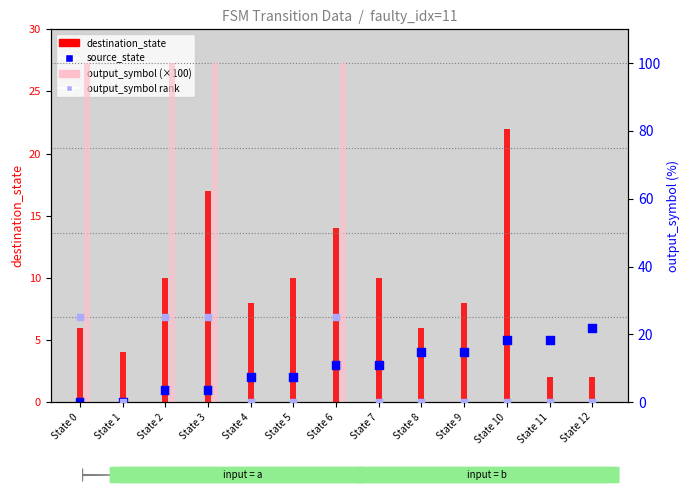

Which series contains the highest Y value?

output_symbol (×100)